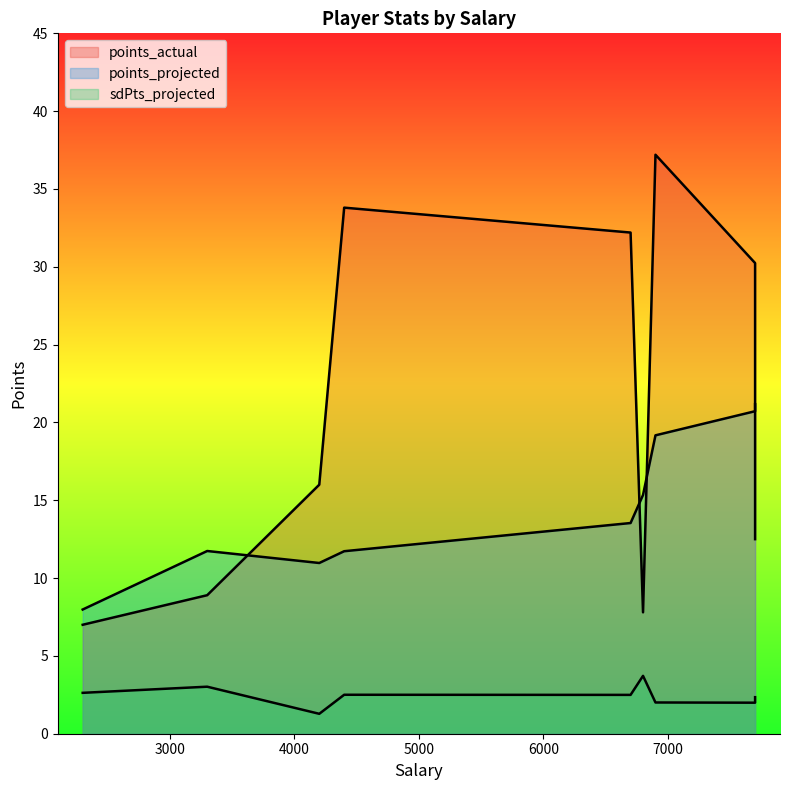

The value of sdPts_projected at 6700 is 2.0. True or false?

False